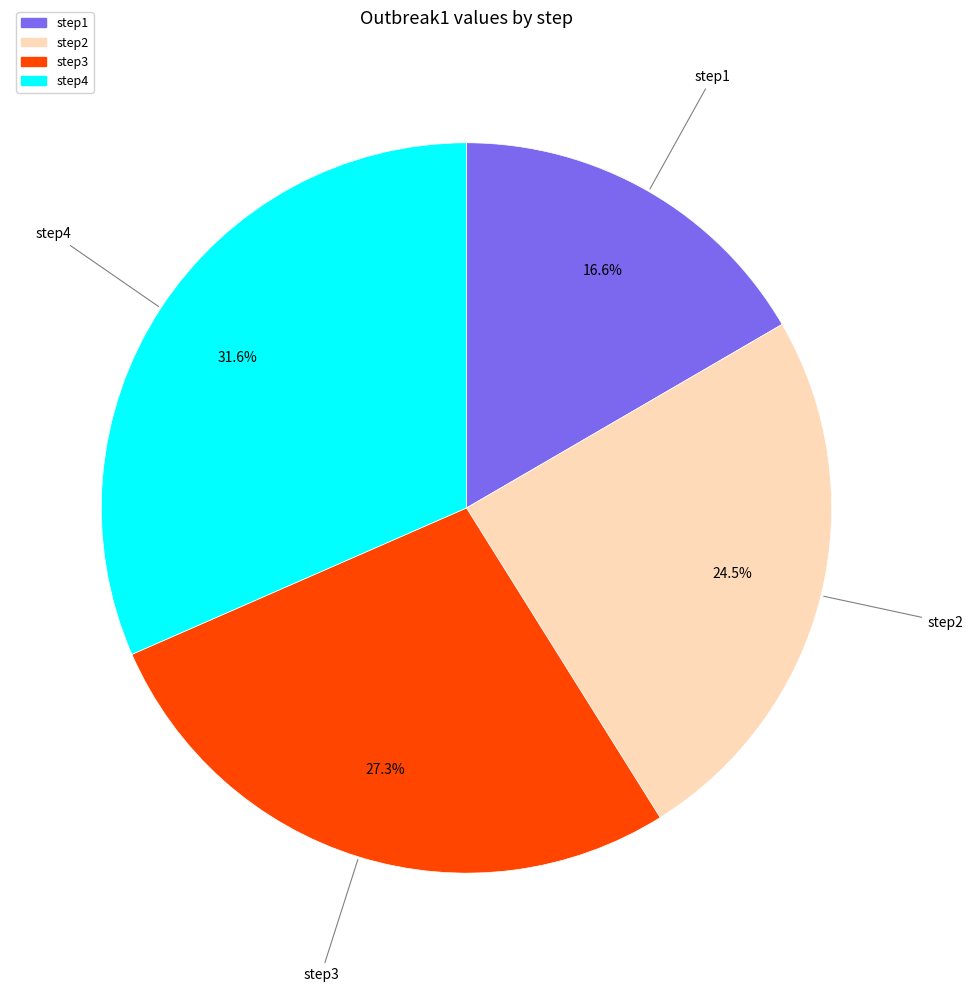

Rank the categories by value from highest to lowest.

step4, step3, step2, step1